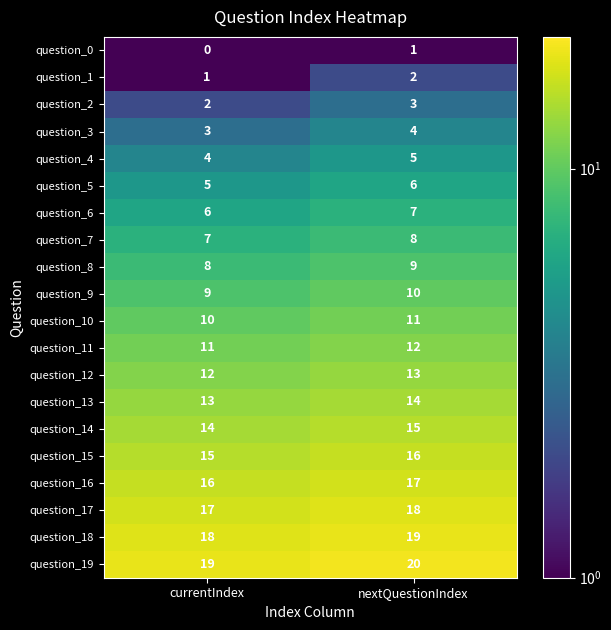

What is the greatest value displayed?

20